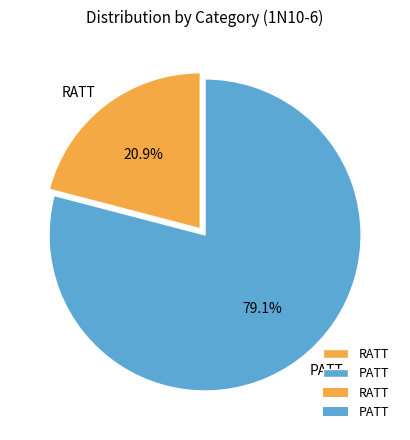

What is the ratio of the value at PATT to the value at RATT?

3.8